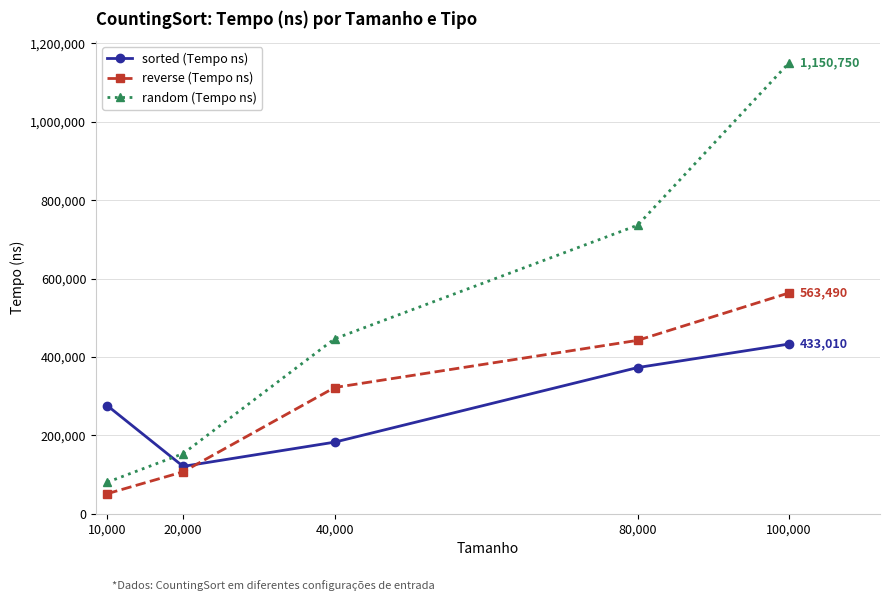

At which category does the chart reach its minimum across all series?

10,000